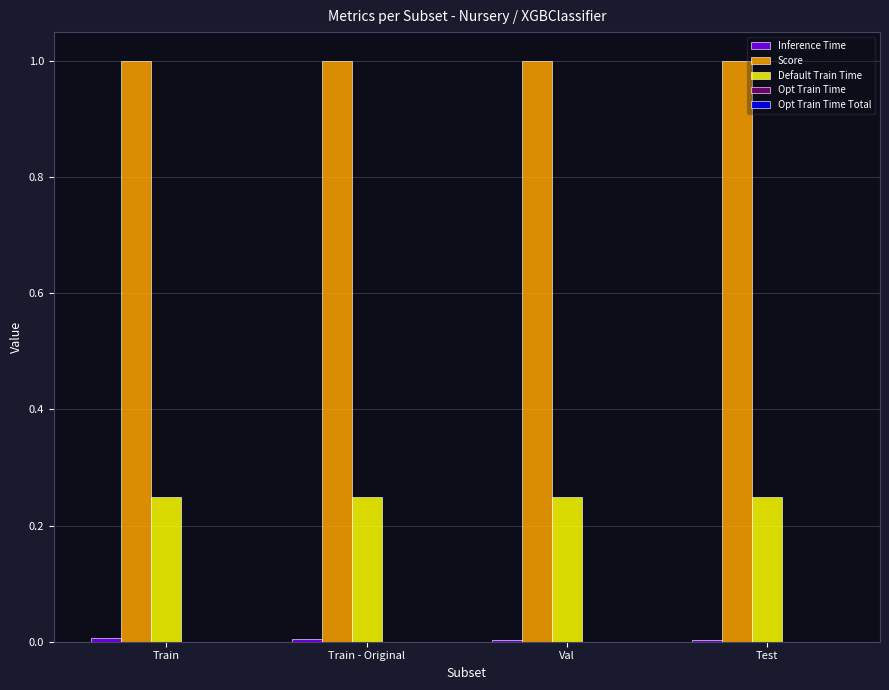

The value of Score at Train - Original is 1.0. True or false?

True